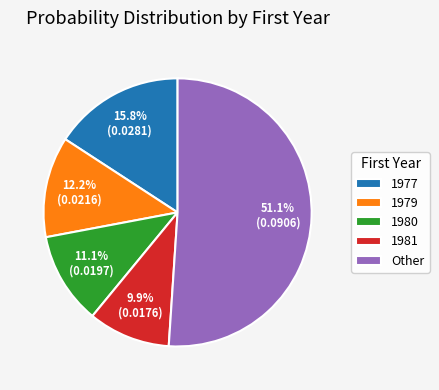

Which category has the smallest portion of the pie?

1981